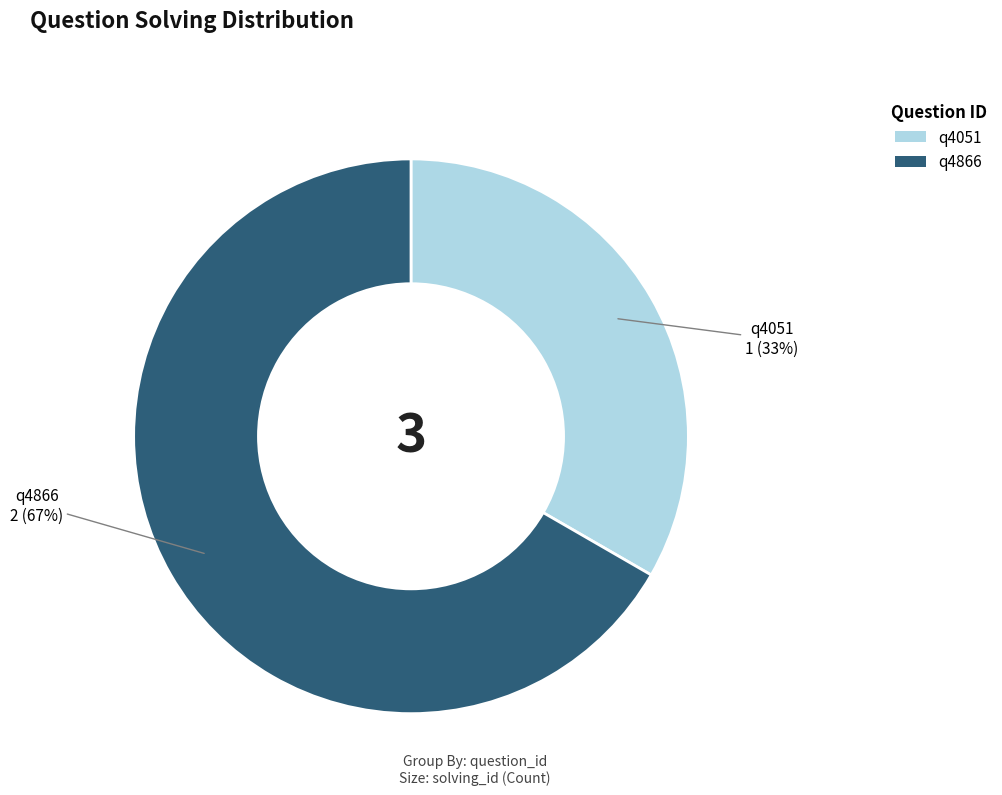

Approximately how many times larger is the value at q4866 compared to q4051?

2.0